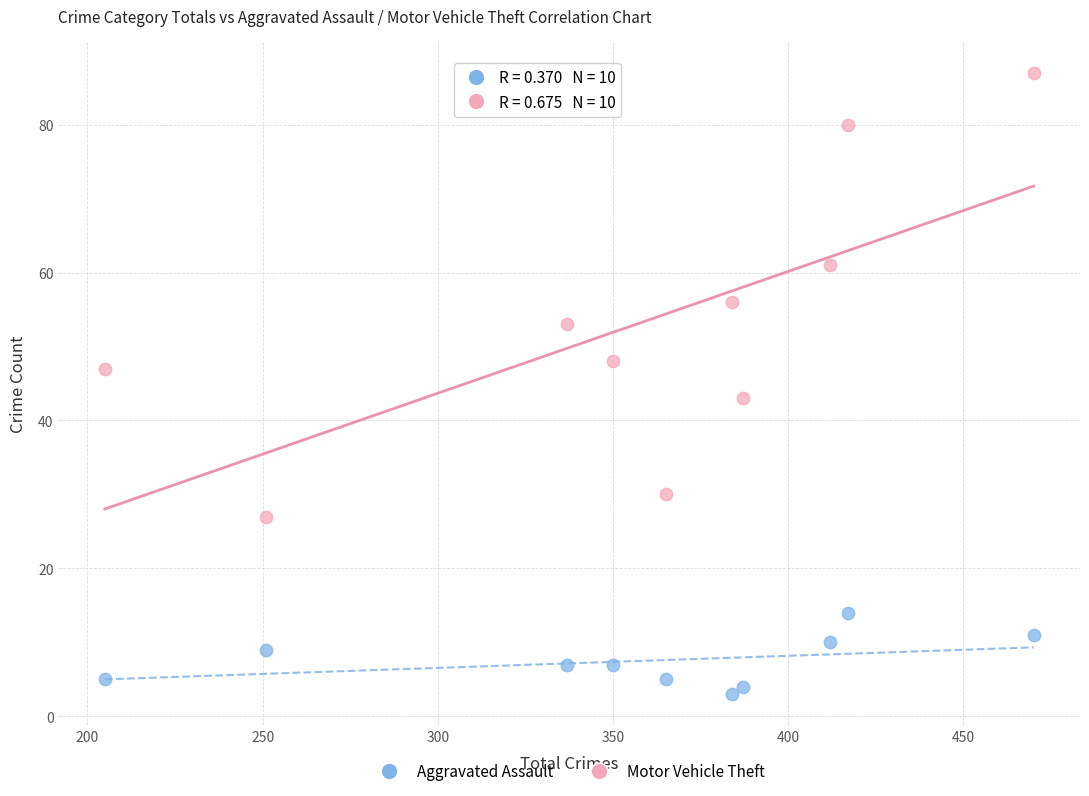

Across all data points, what is the range of X values (max minus min)?

265